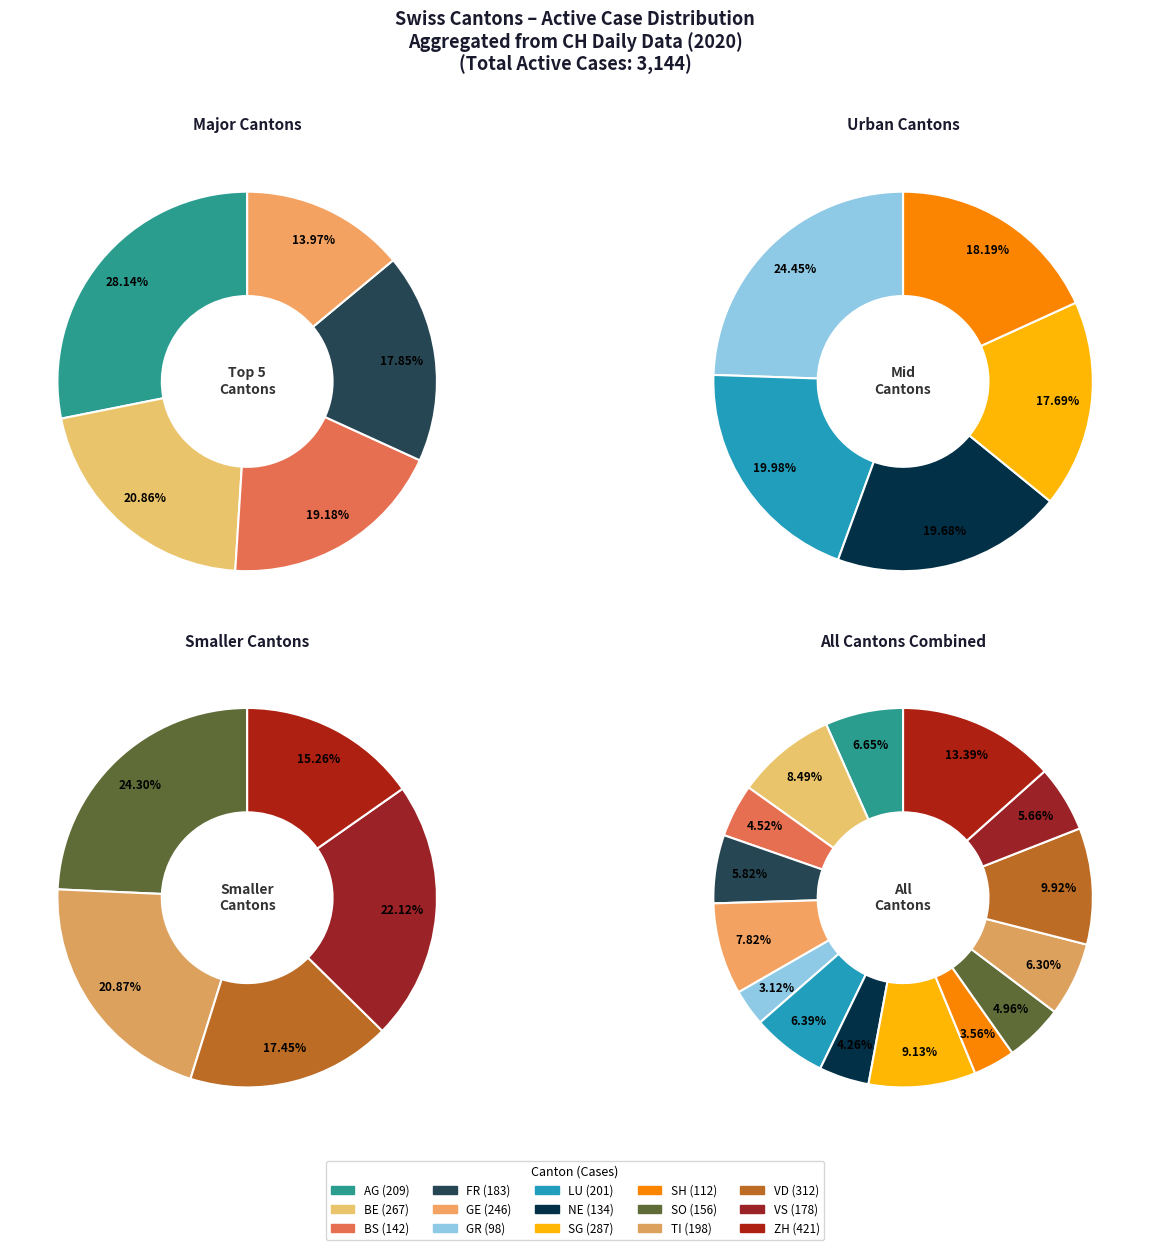

Is the sum of AG and LU greater than half?

No